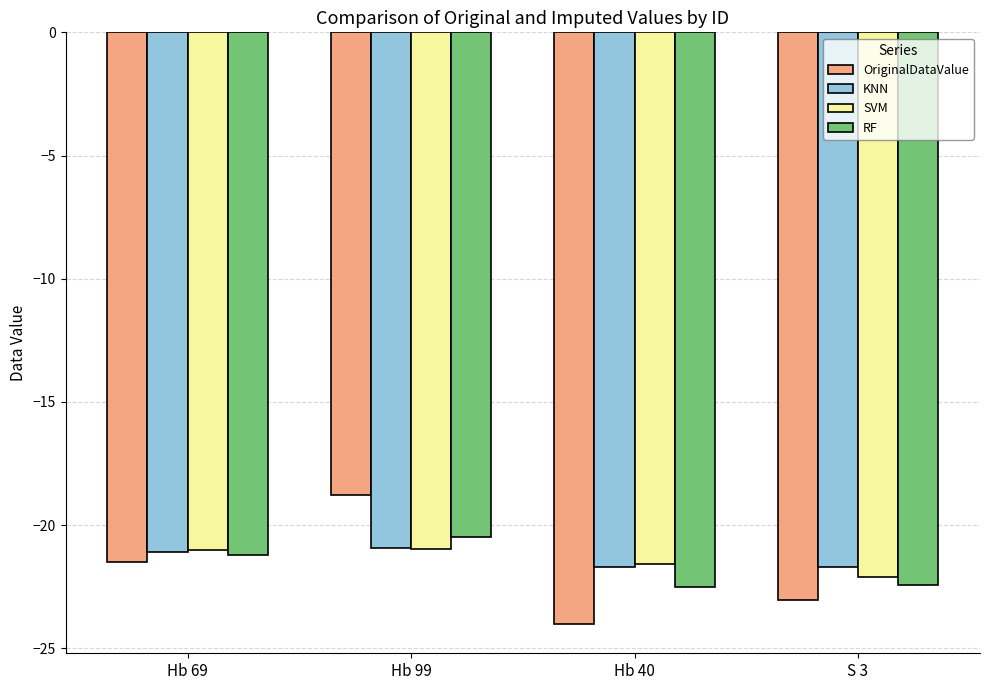

Which series changed the most between Hb 69 and Hb 40?

OriginalDataValue